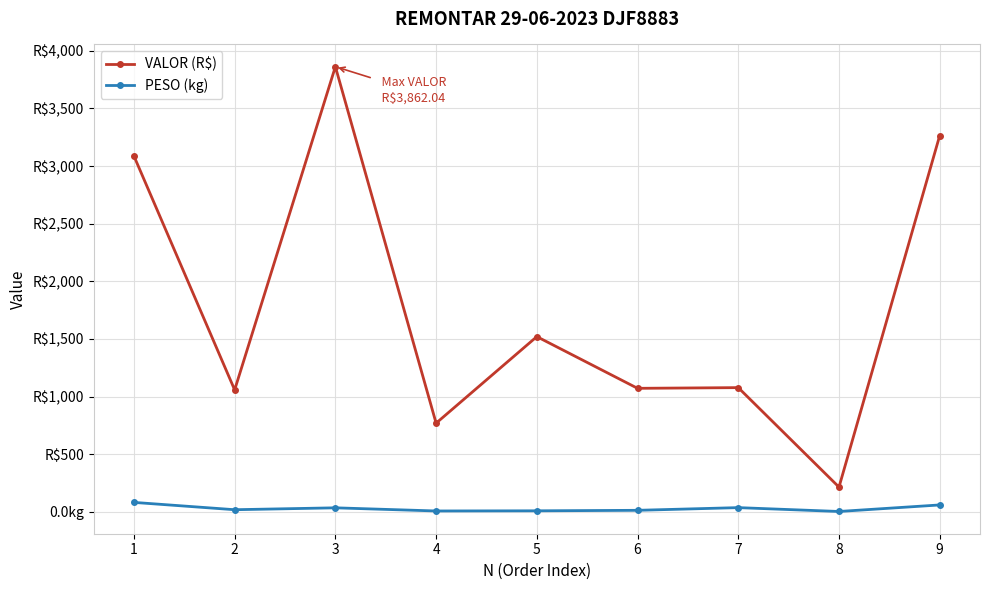

Which label corresponds to the largest value in the chart?

3